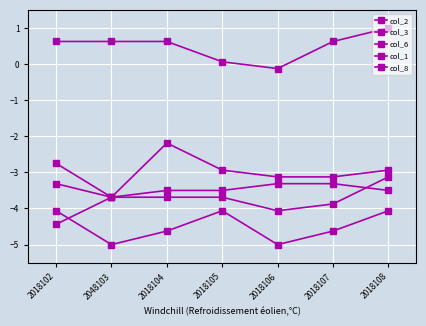

In col_3, how many points are higher than both neighbors (excluding endpoints)?

1